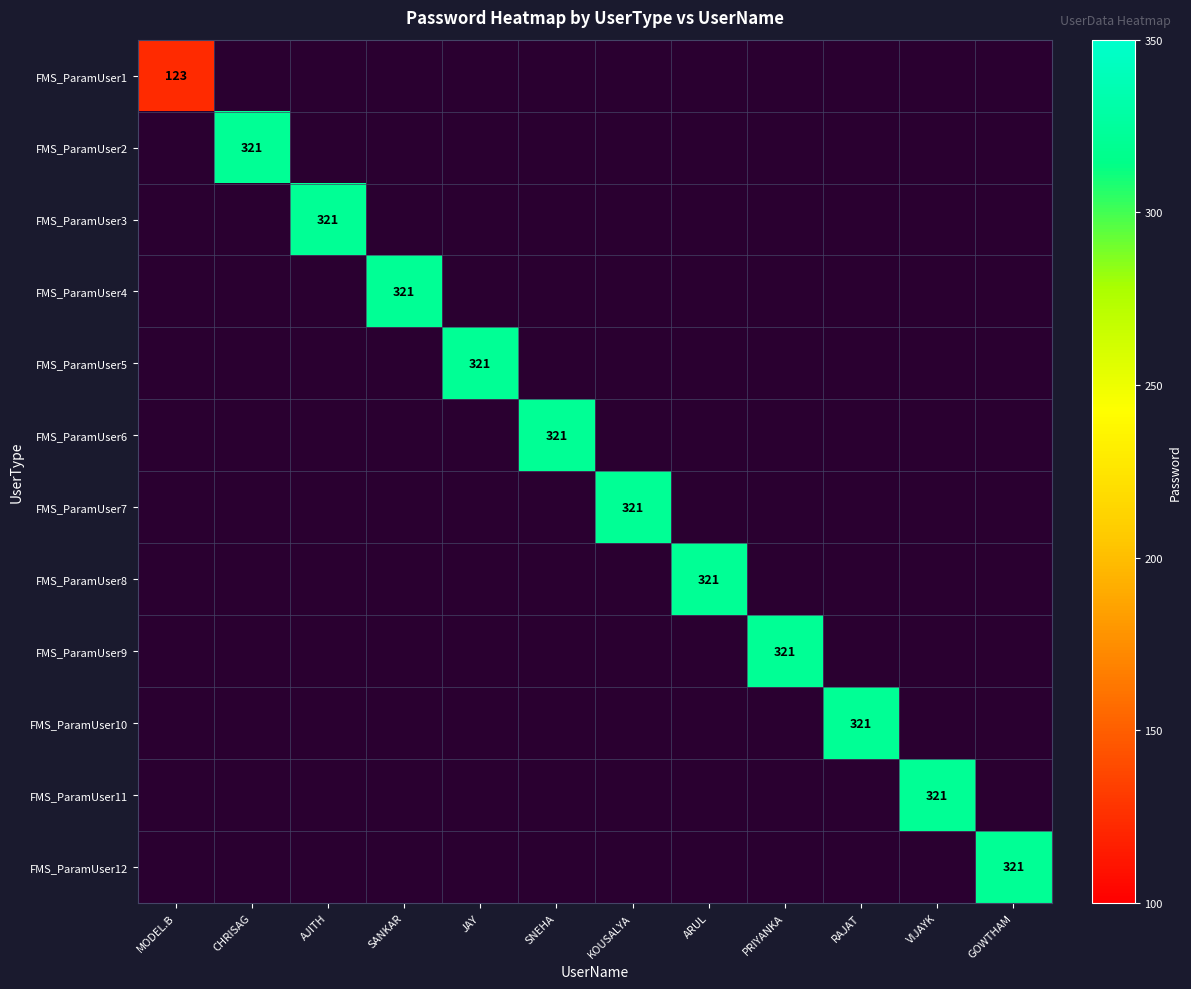

Which has a higher value, SANKAR or GOWTHAM?

GOWTHAM